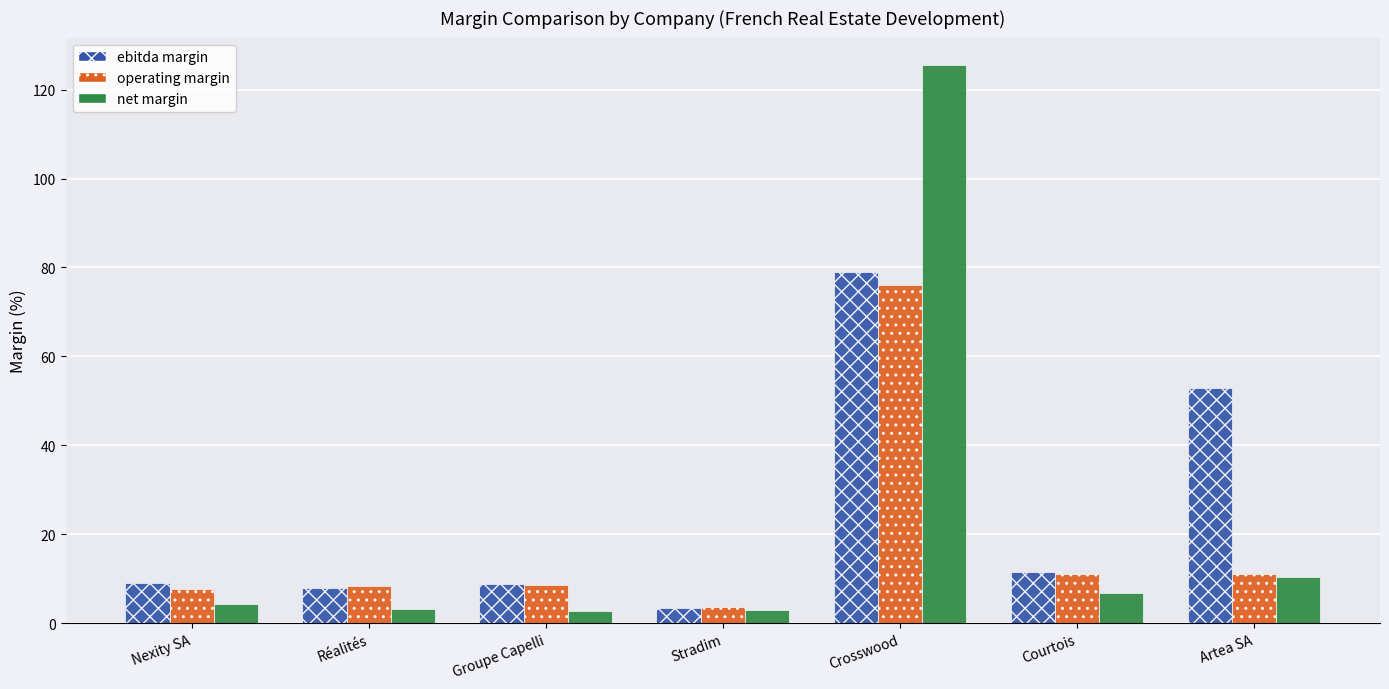

What is the maximum value shown in the chart?

125.4